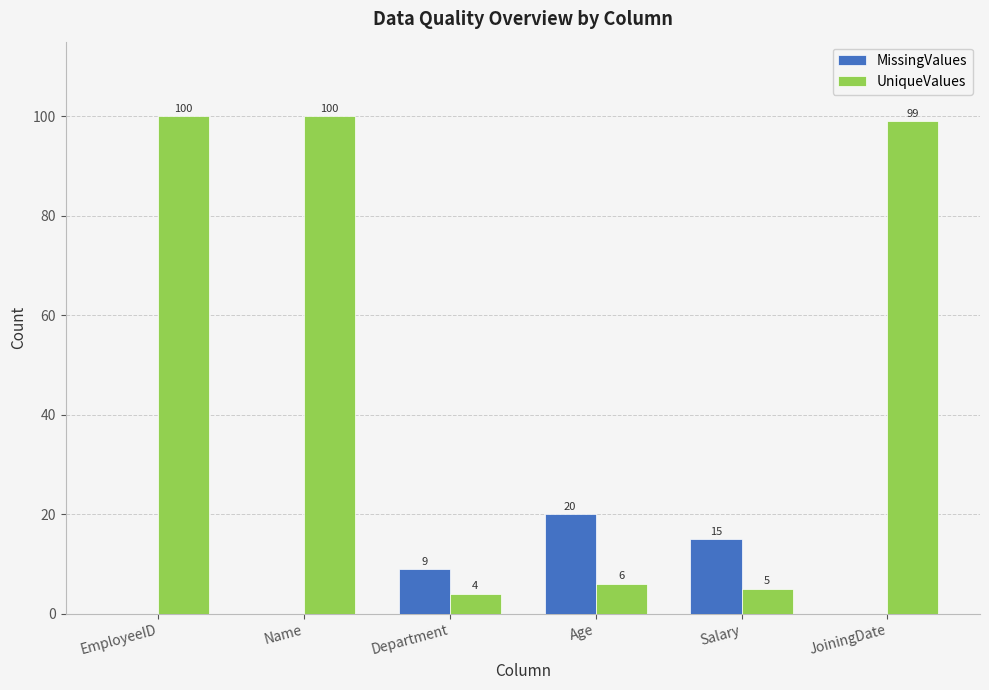

What is the total value across all series at JoiningDate?

99